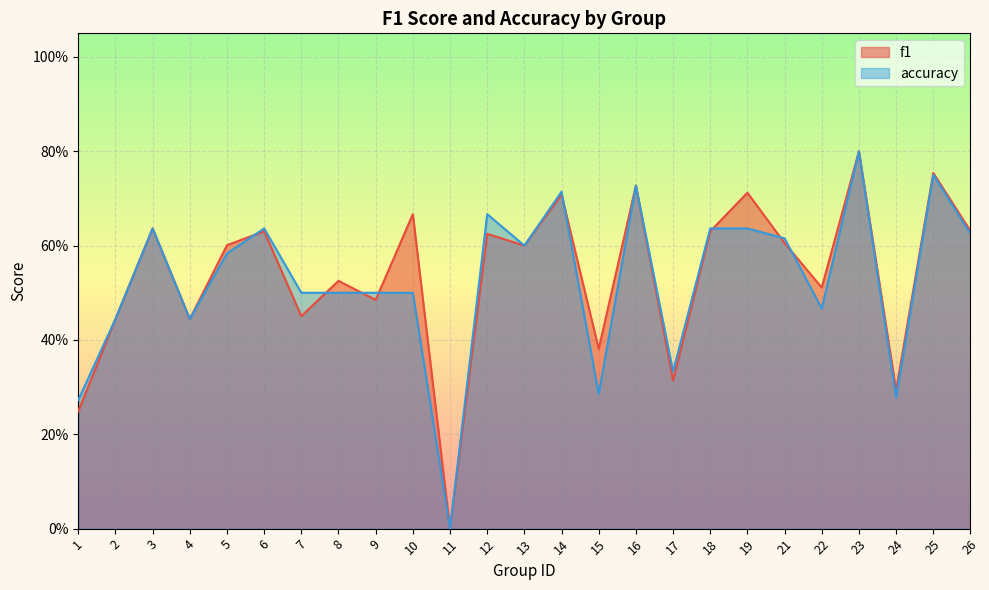

Rank the series by their average value, from lowest to highest.

accuracy, f1